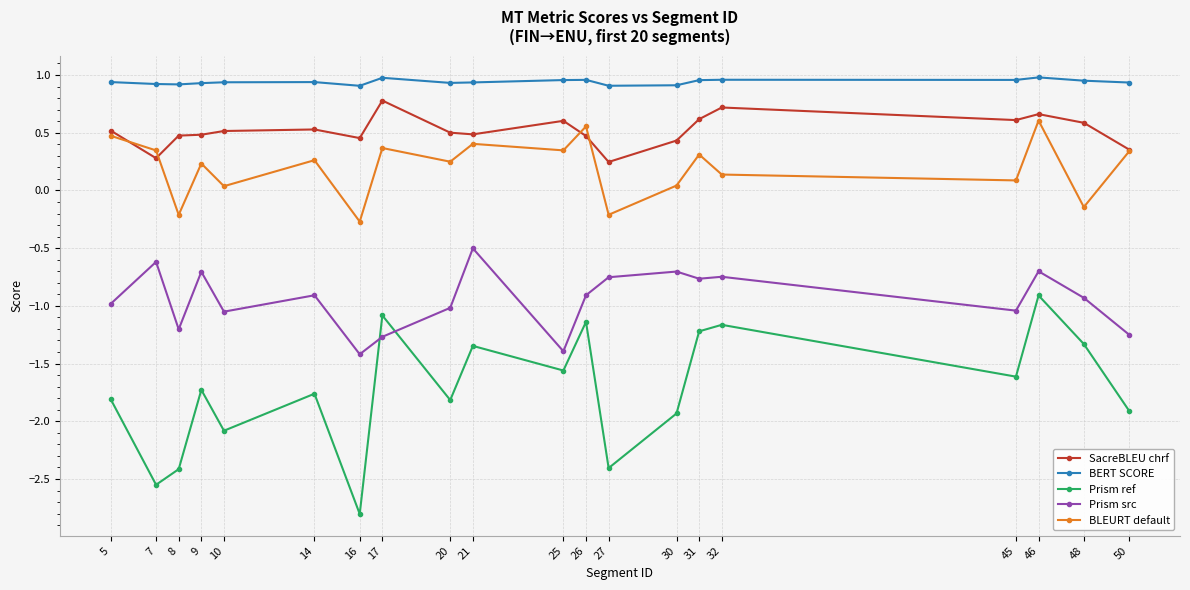

Which series has the largest total across all categories?

BERT SCORE